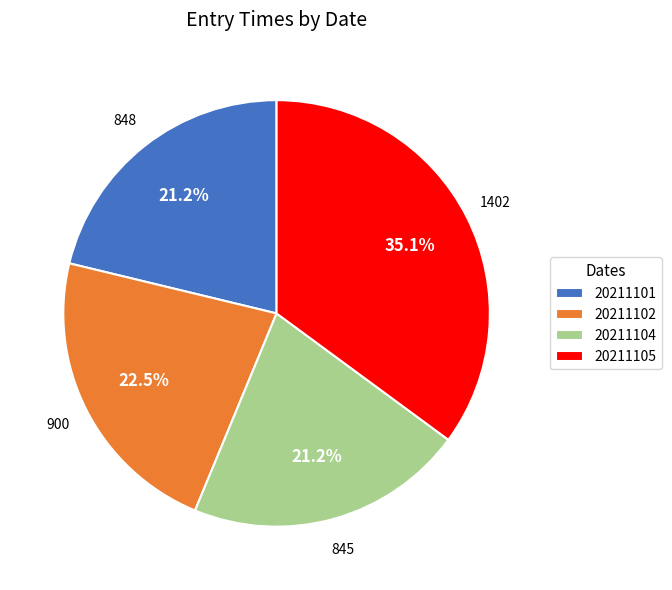

To the nearest percent, what is the difference between the largest and smallest slice percentages?

14%